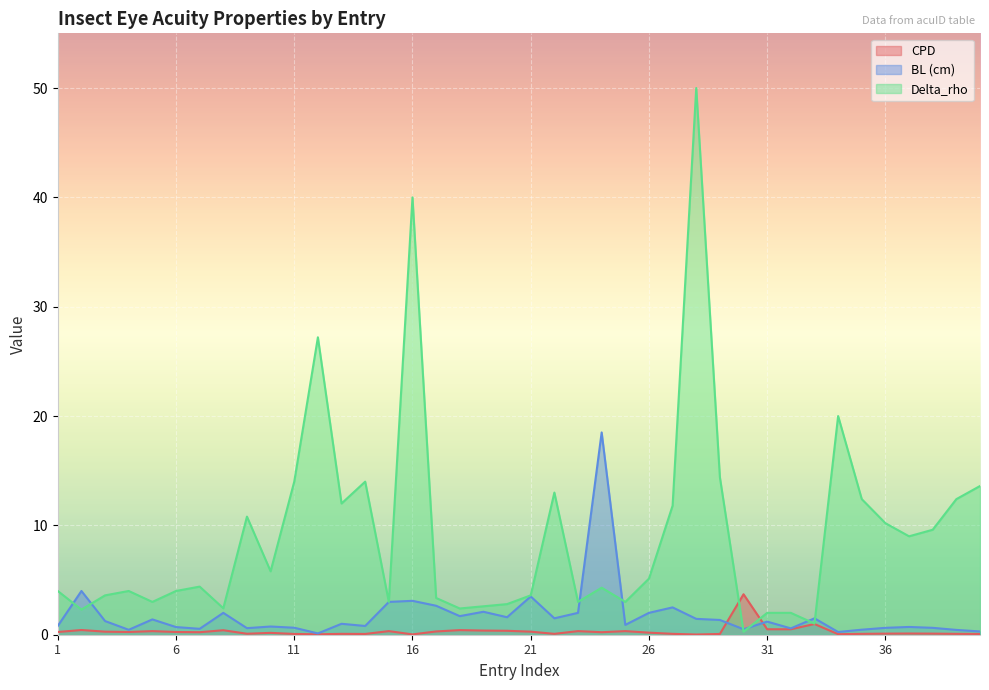

What is the maximum value for Delta_rho?

50.0